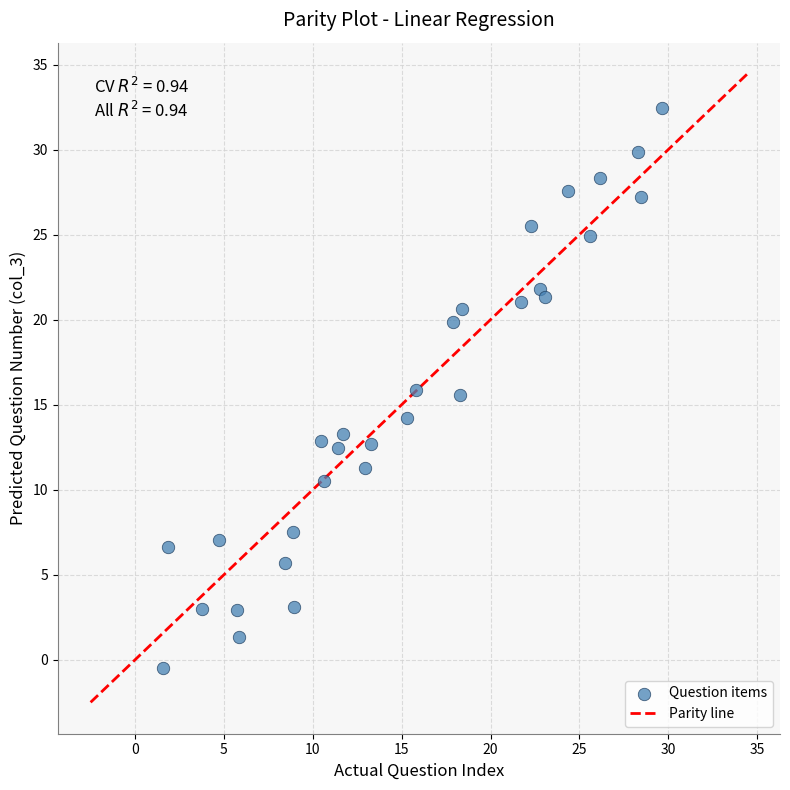

What is the range of X values (max minus min)?

28.1